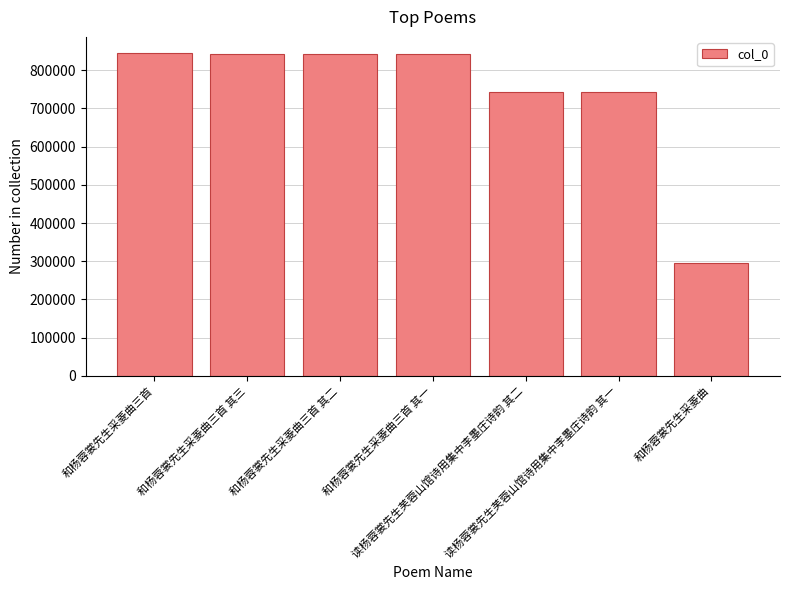

Where is the data nearest to the value 570101?

读杨蓉裳先生芙蓉山馆诗用集中李墨庄诗韵 其一